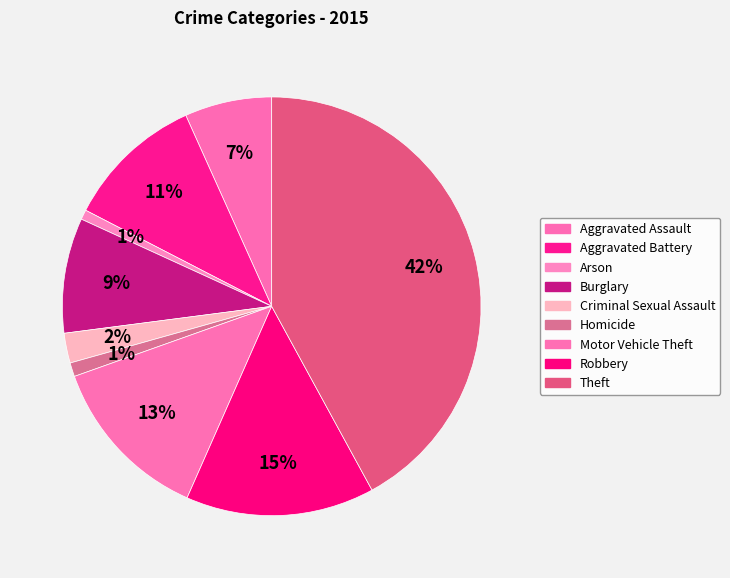

Count the number of slices in the pie.

9